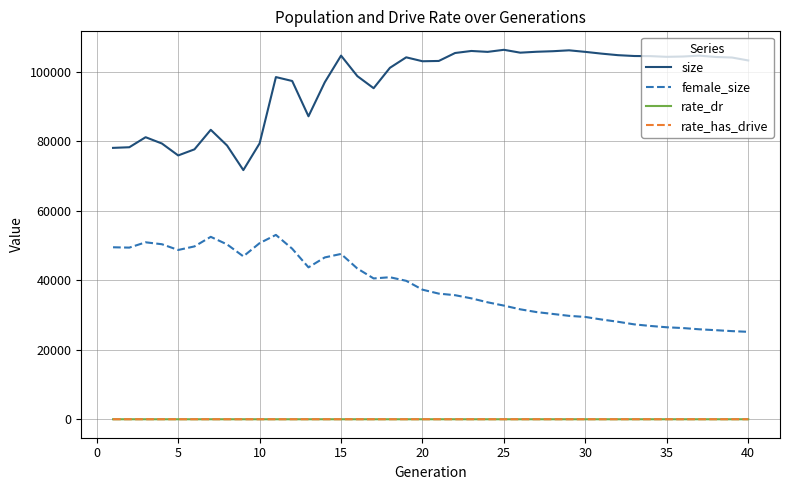

True or false: female_size and rate_has_drive cross at least once.

False